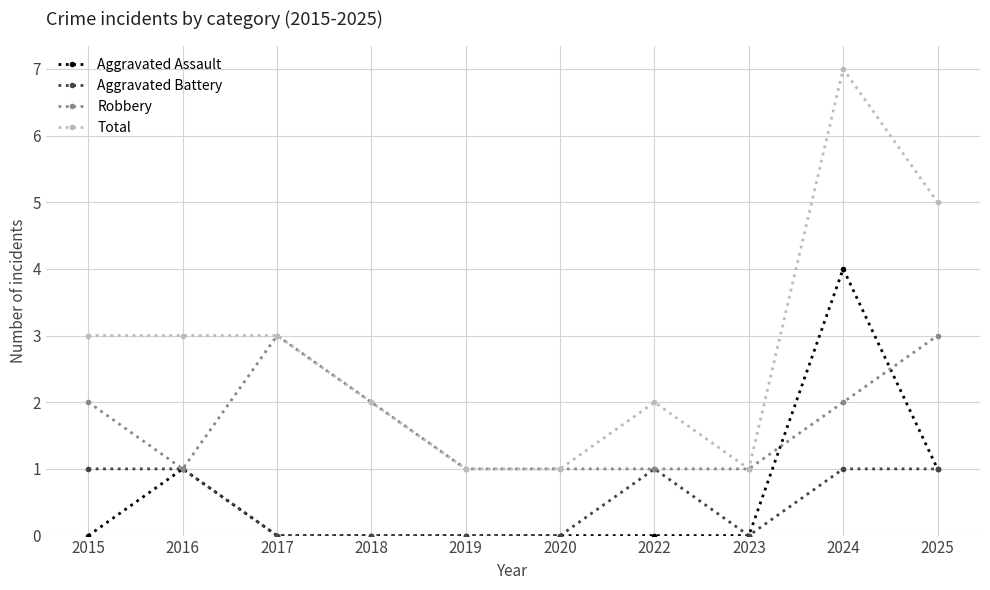

What is the spread (max minus min) of values at 2024?

6